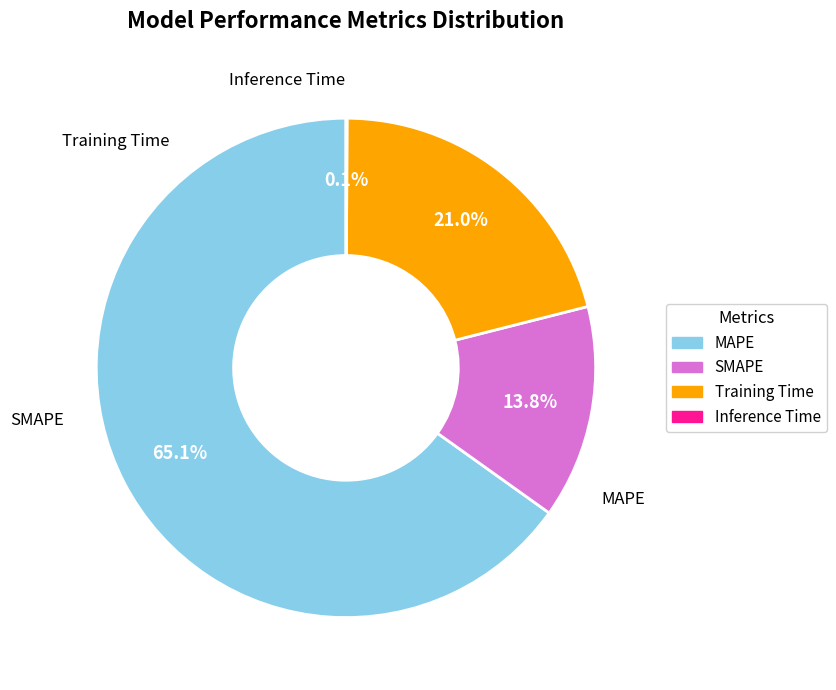

What percentage is the MAPE slice, to the nearest percent?

65%